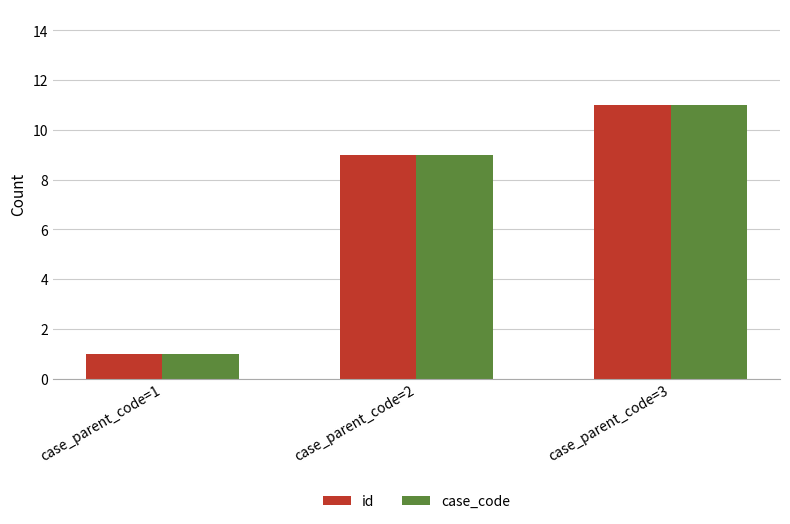

How many series are shown in this chart?

2